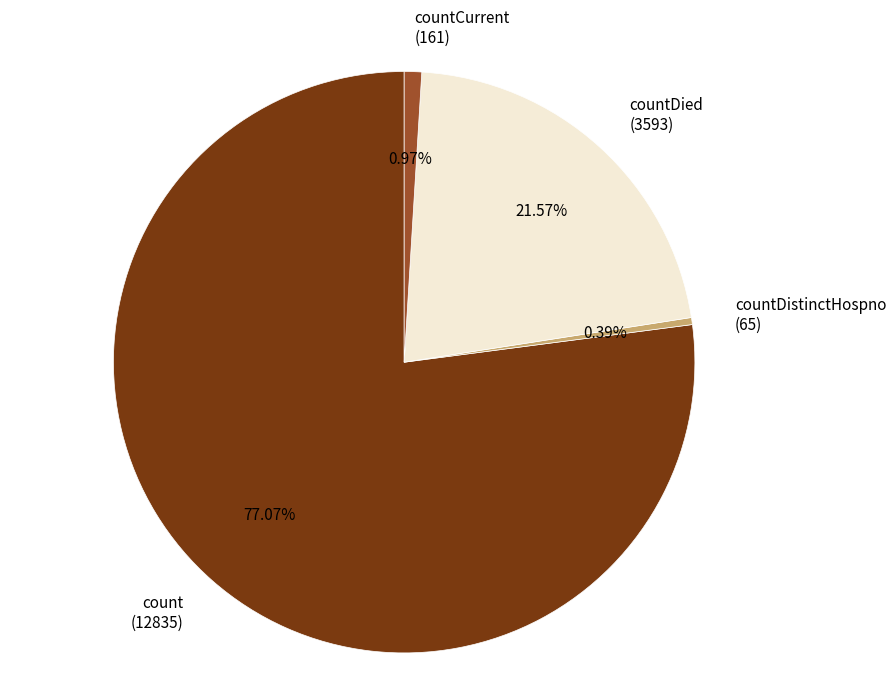

Is there a majority slice in this chart?

Yes